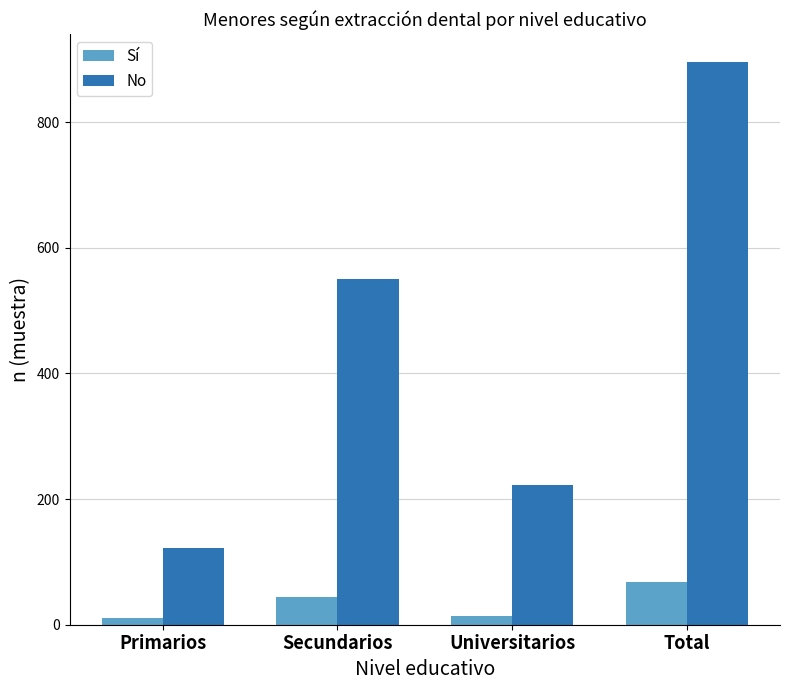

What is the label of the 2nd bar from the right?

Universitarios